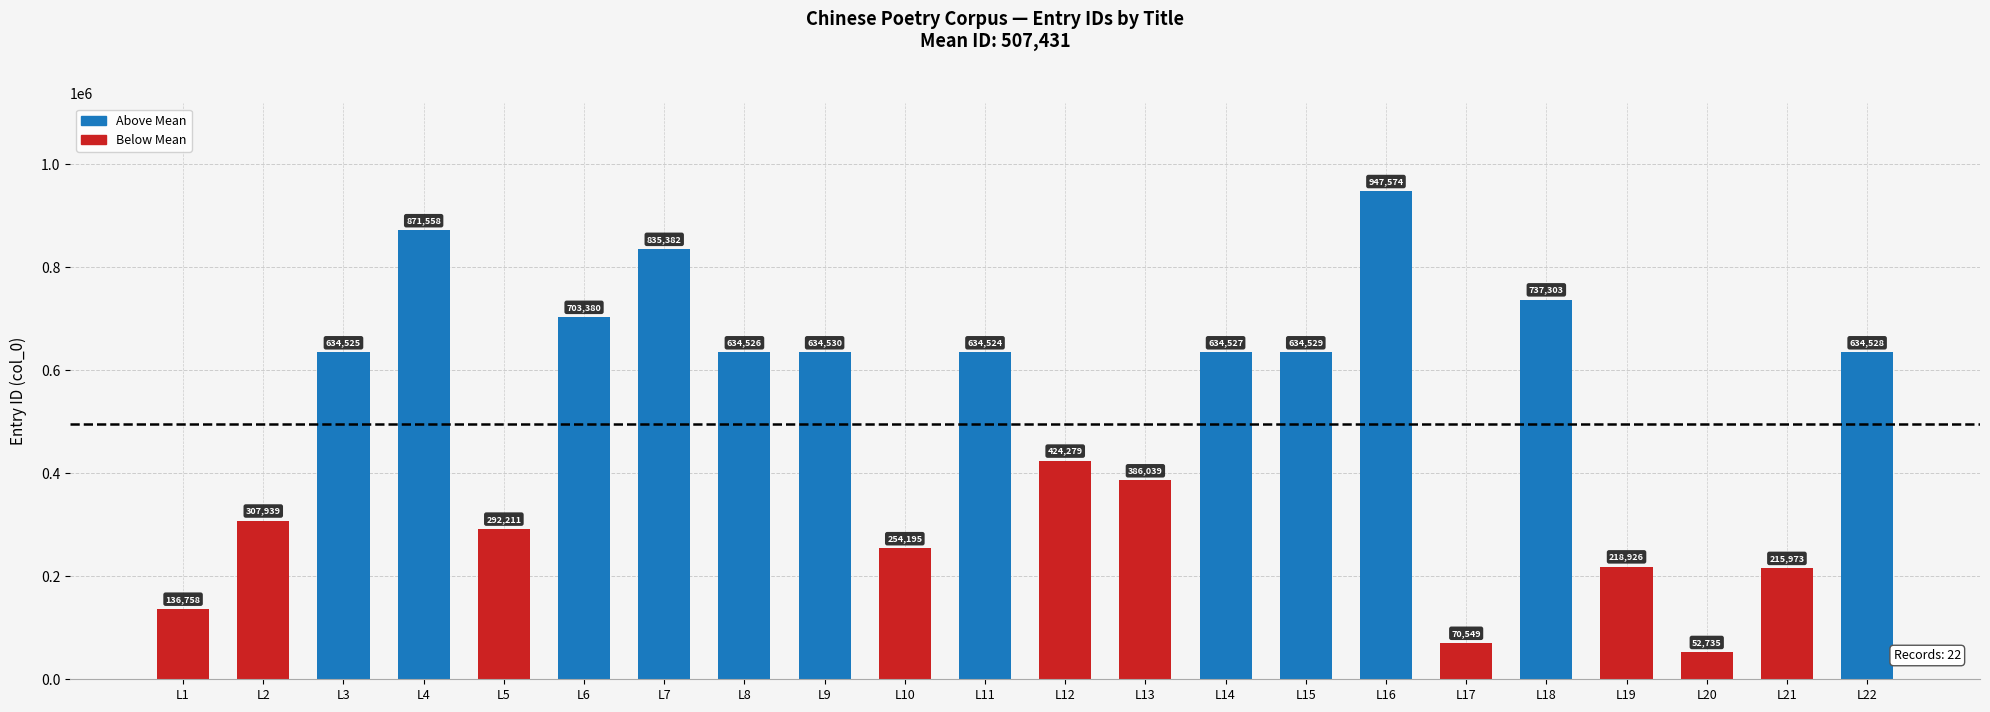

What is the minimum value shown in the chart?

52735